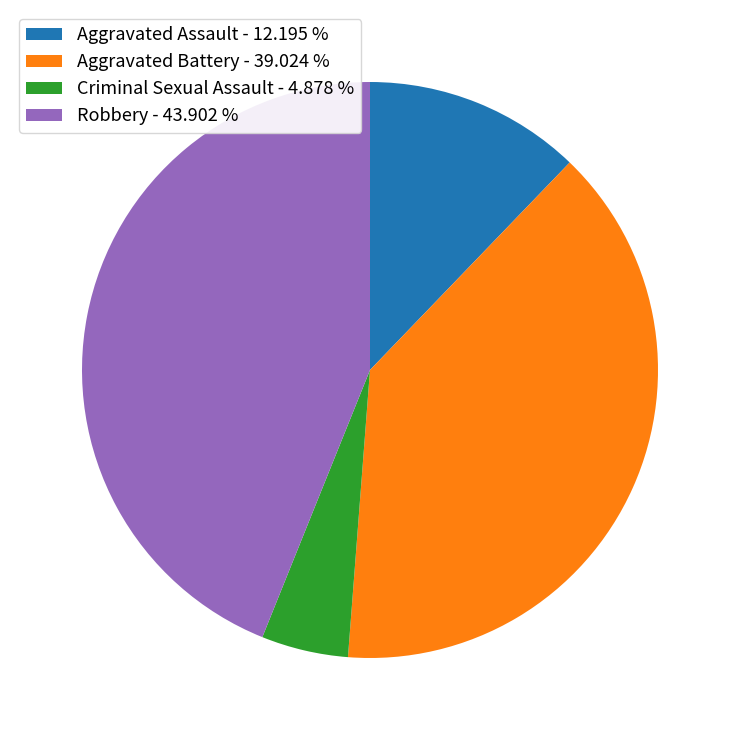

Between Aggravated Battery - 39.024 % and Robbery - 43.902 %, which is larger?

Robbery - 43.902 %